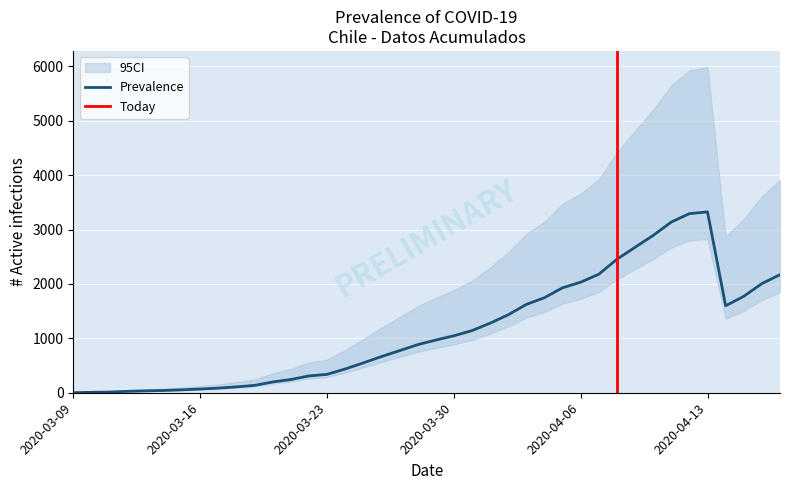

How many points are higher than both their immediate neighbors (excluding endpoints)?

1